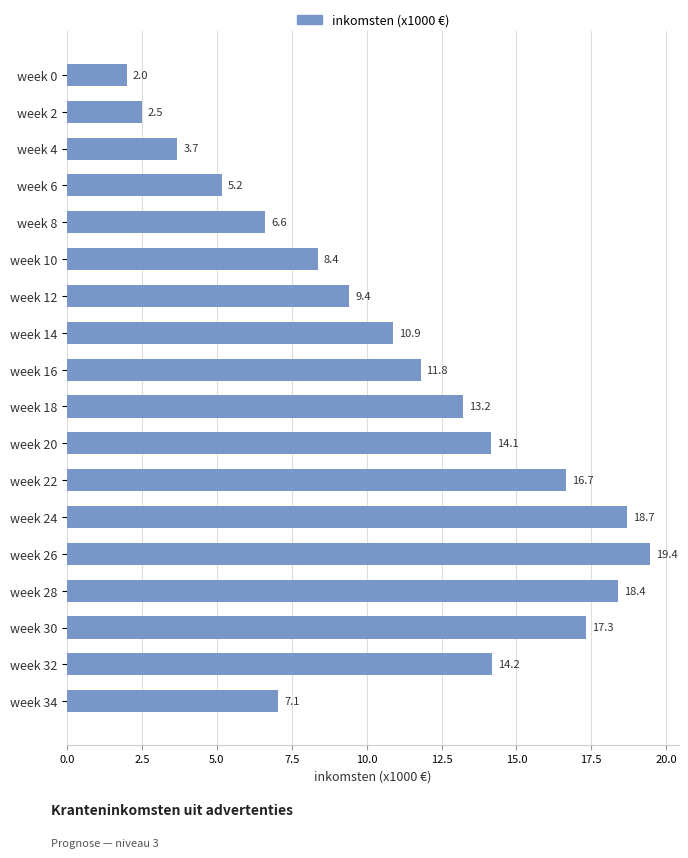

Which has a higher value, week 26 or week 24?

week 26